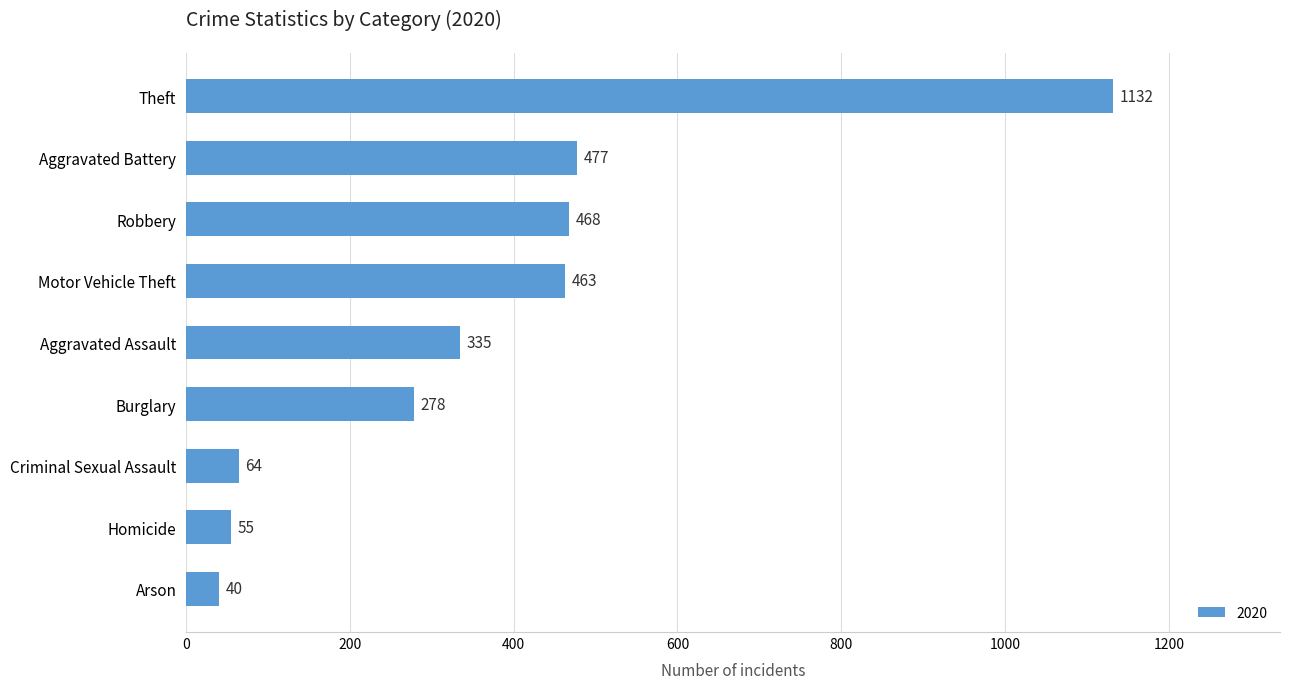

Count the number of data series in this chart.

1